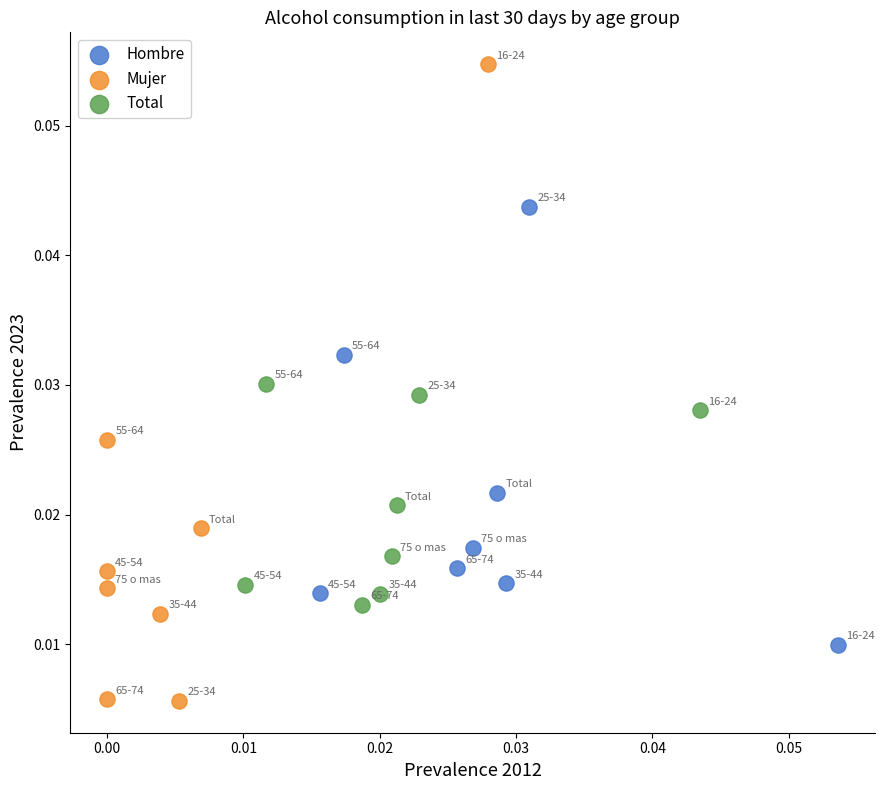

Which series reaches the maximum Y coordinate?

Mujer